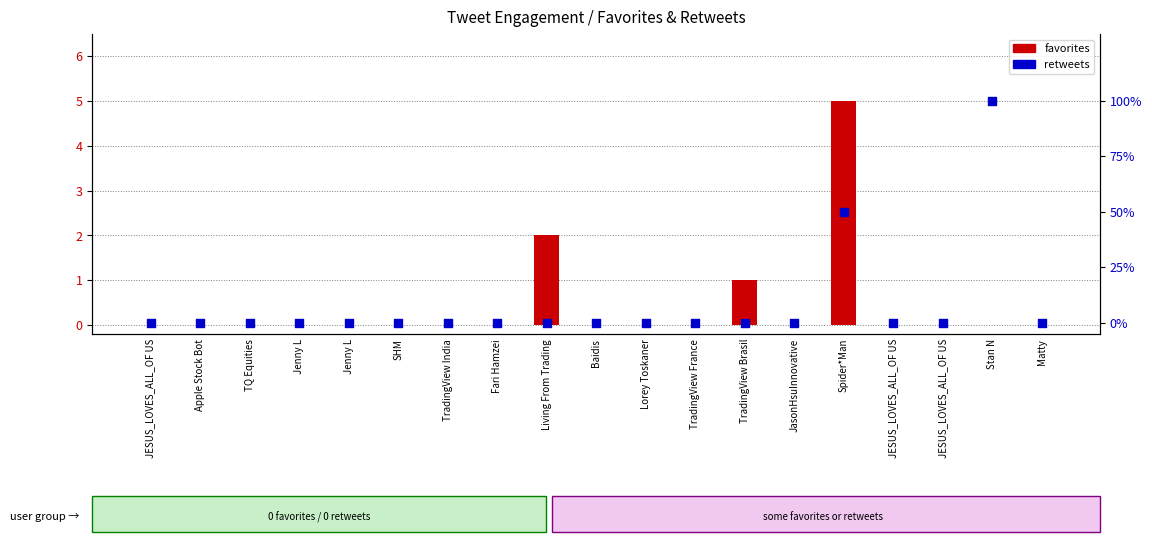

What are all the series names shown in the legend?

favorites, retweets